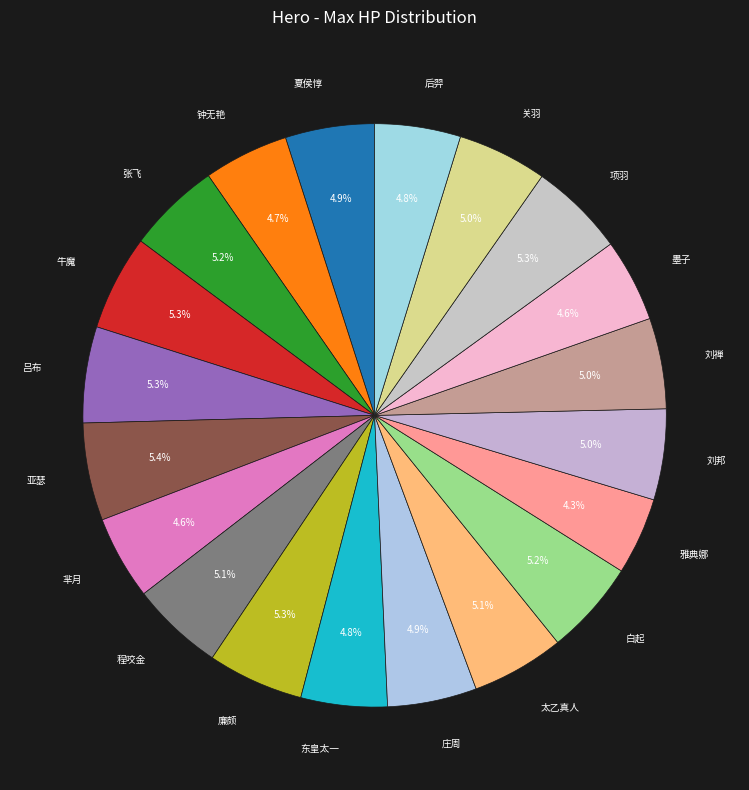

Is there a majority slice in this chart?

No